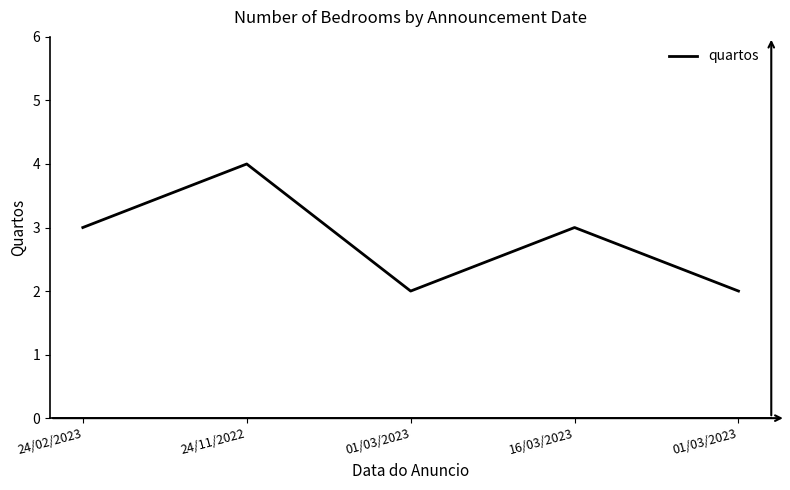

What is the change in value from 24/02/2023 to 24/11/2022?

+1